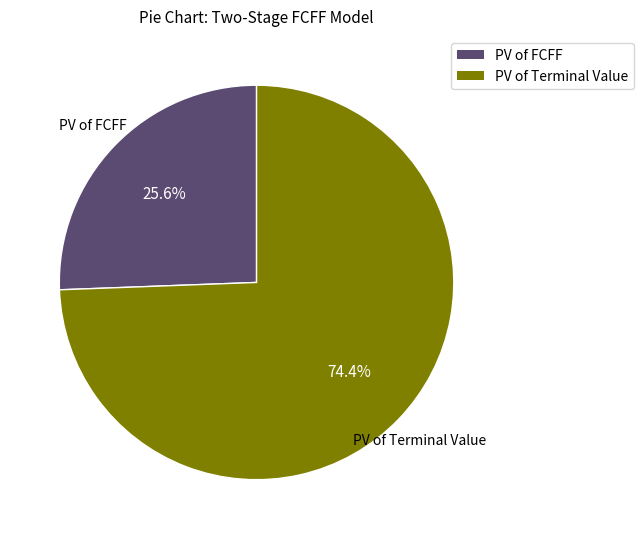

Which category has the smallest portion of the pie?

PV of FCFF